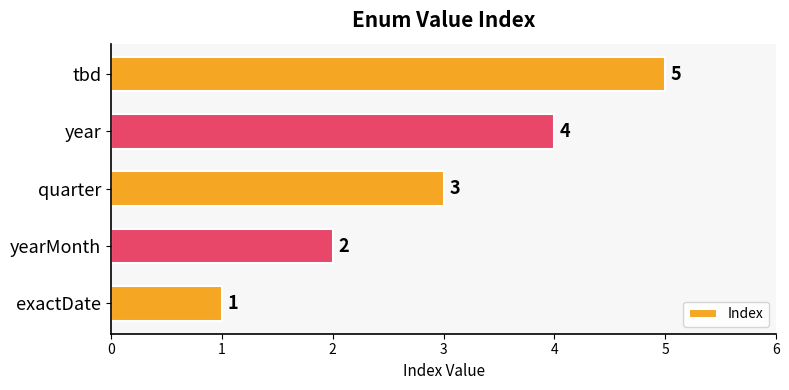

At which label is the value closest to 3?

quarter